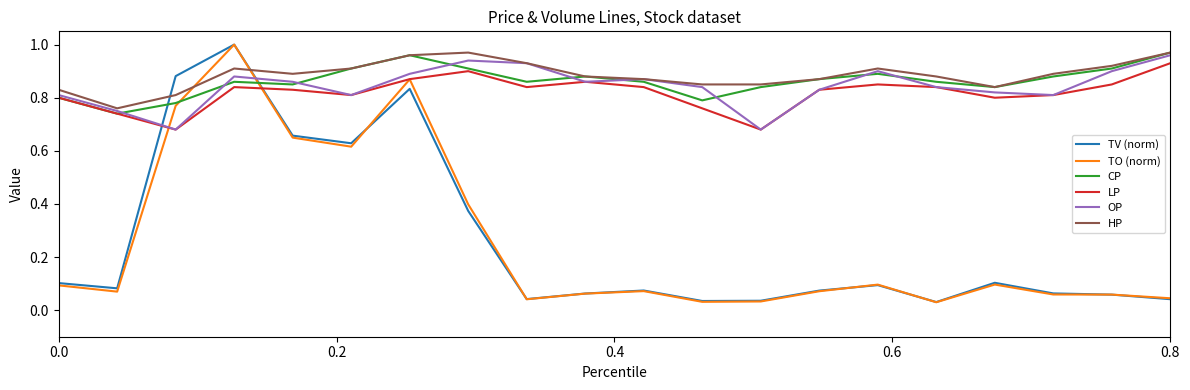

Which series ends up on top after the final intersection of TO (norm) and OP?

OP